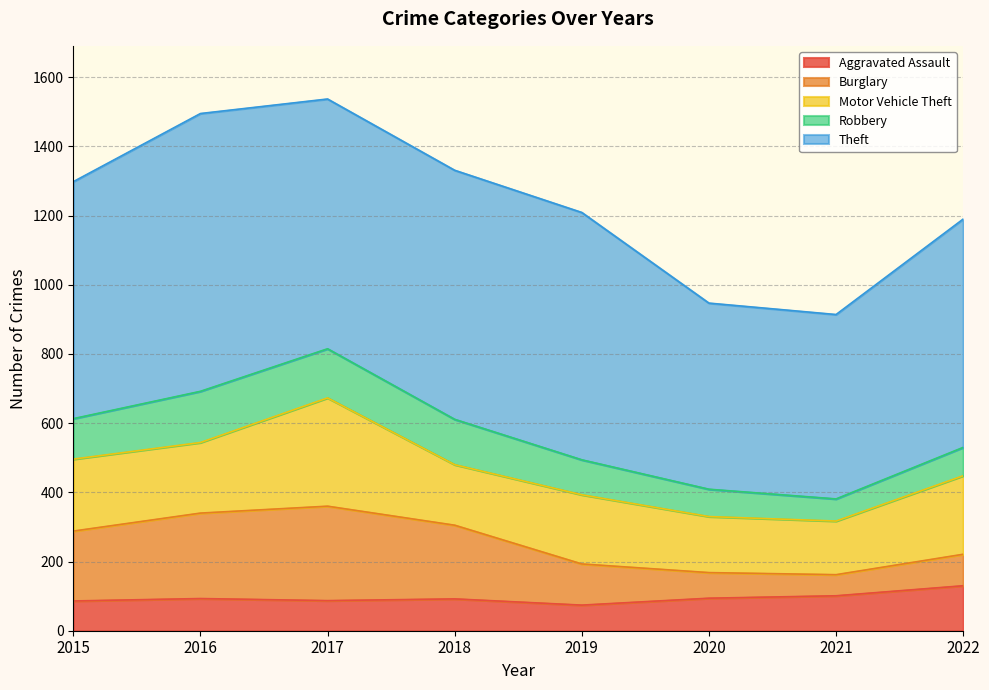

How many values in the Aggravated Assault series are below 93?

4